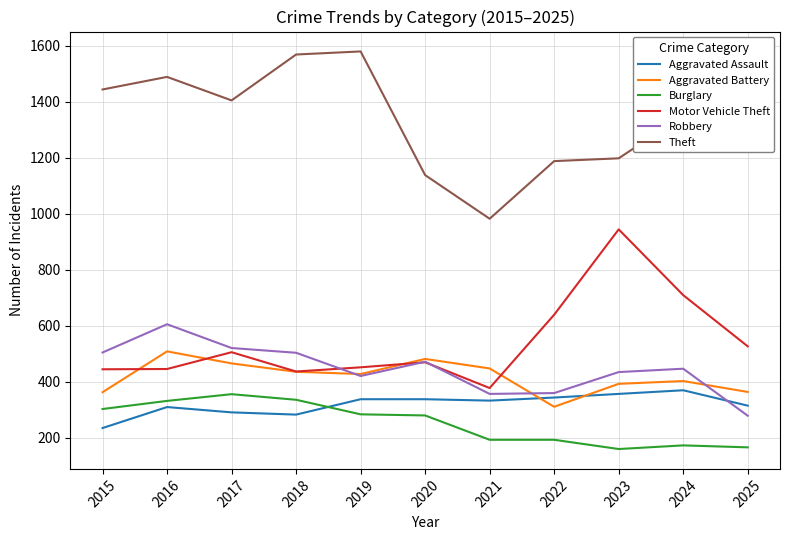

Is the value of Motor Vehicle Theft at 2017 greater than the value of Aggravated Battery at 2024?

Yes